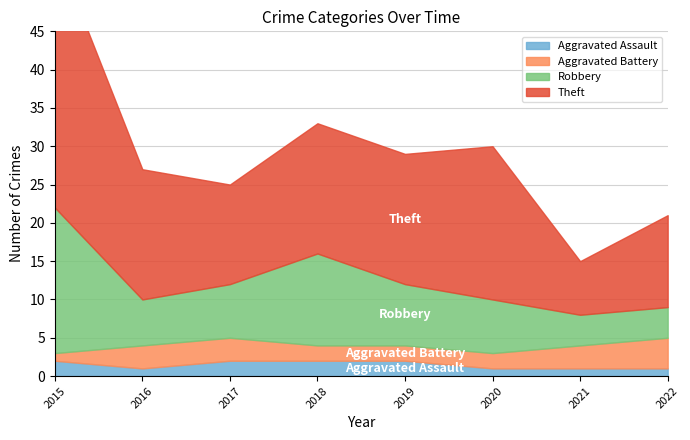

True or false: Aggravated Battery and Robbery cross at least once.

False